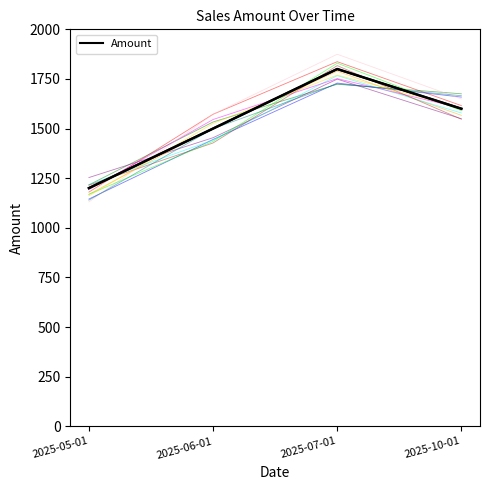

How many points are higher than both their immediate neighbors (excluding endpoints)?

1